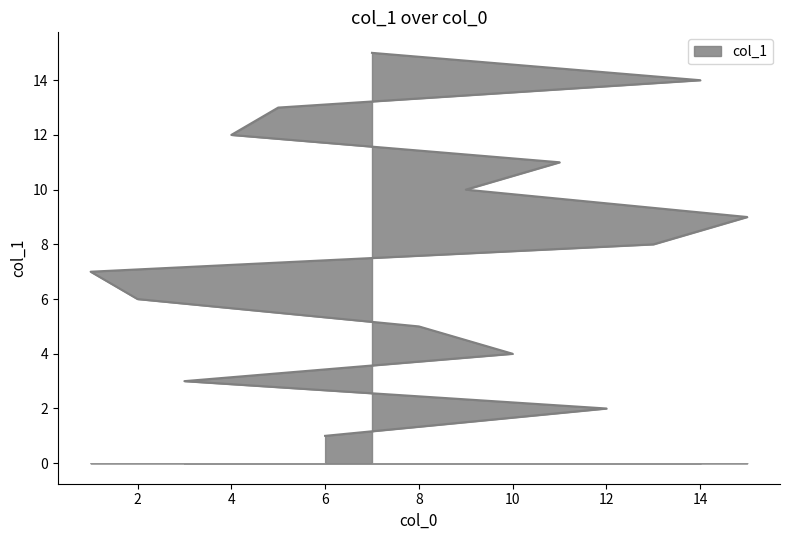

What is the sum of the values at 10 and 6?

5